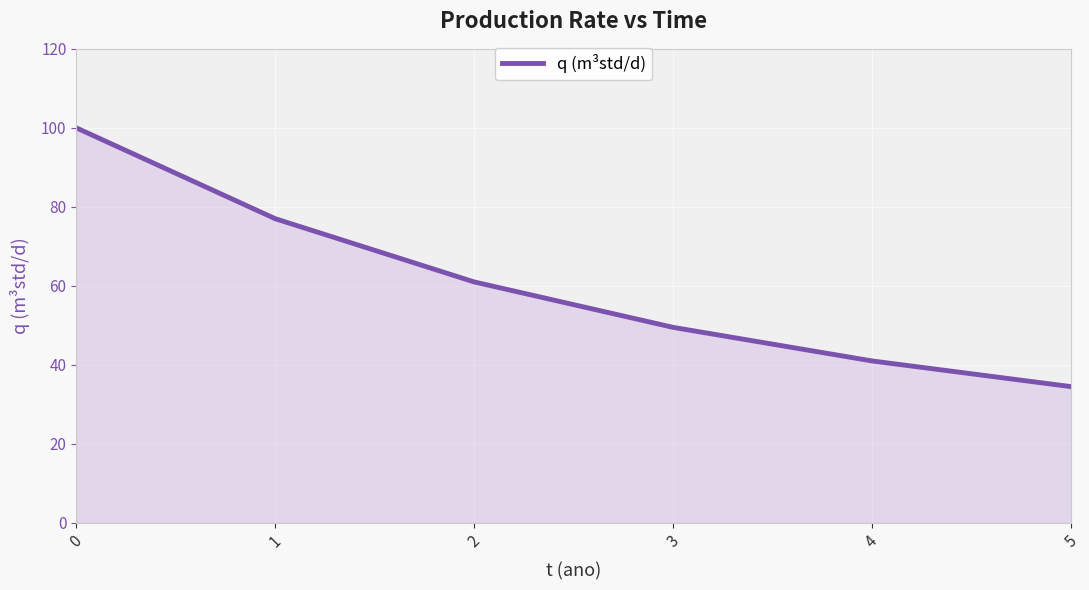

List the labels in order of value, largest first.

0, 1, 2, 3, 4, 5